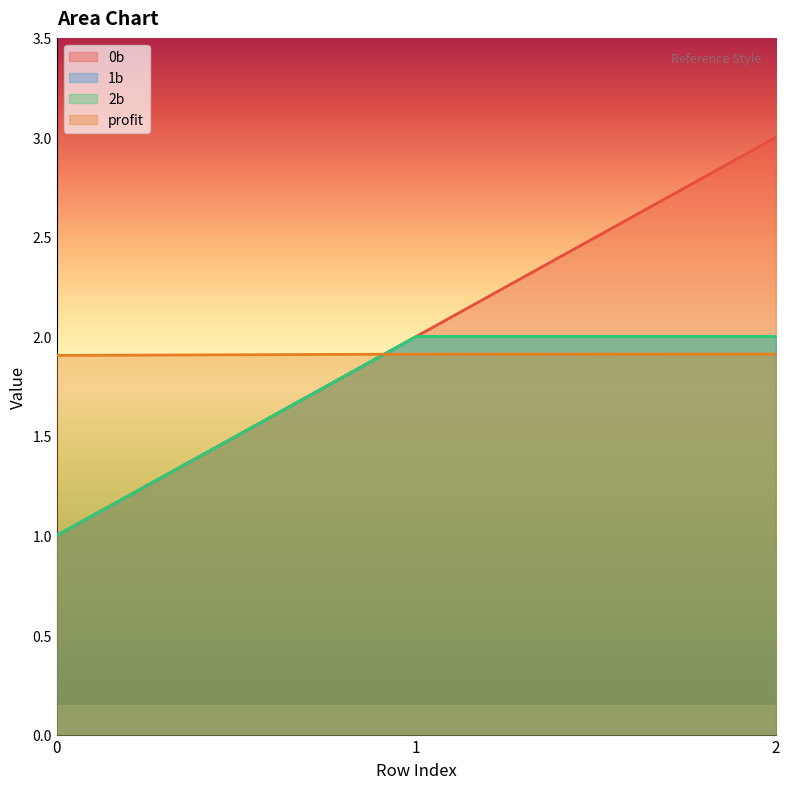

Which series has the largest range (max minus min)?

0b